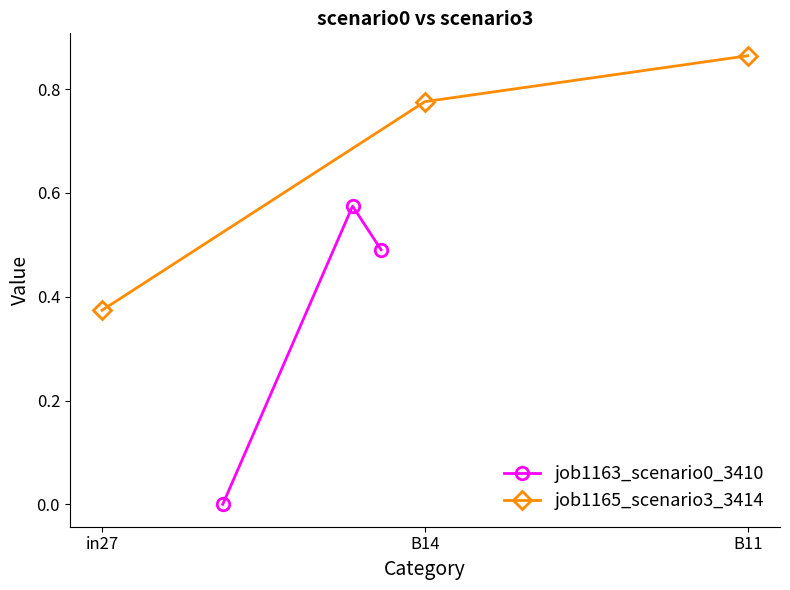

Count the job1163_scenario0_3410 values in the range 0 to 1.

3